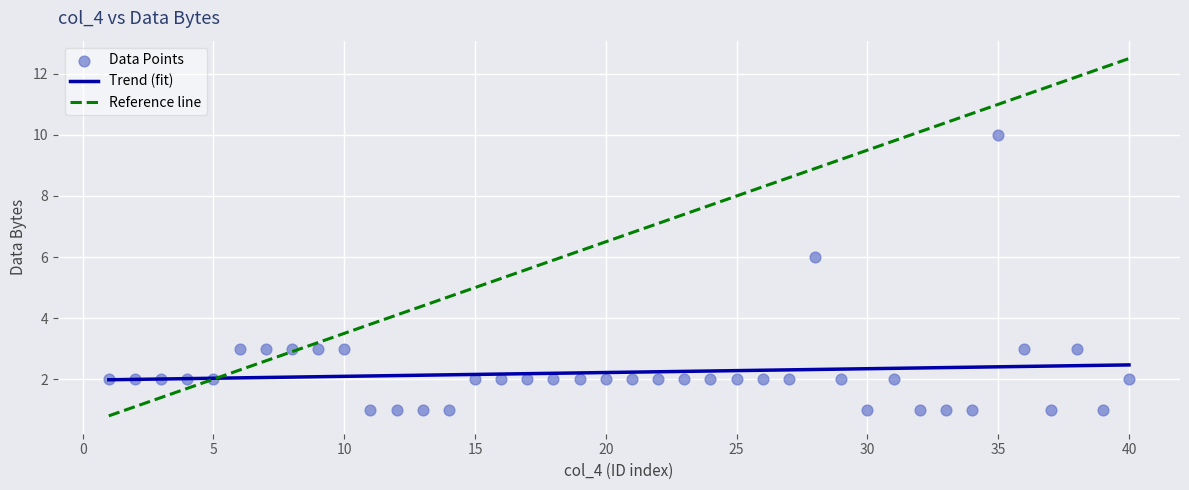

What is the range of X values (max minus min)?

39